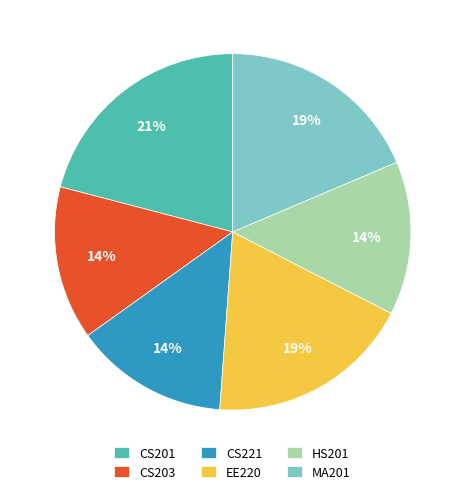

To the nearest percent, what is the difference between the largest and smallest slice percentages?

7%